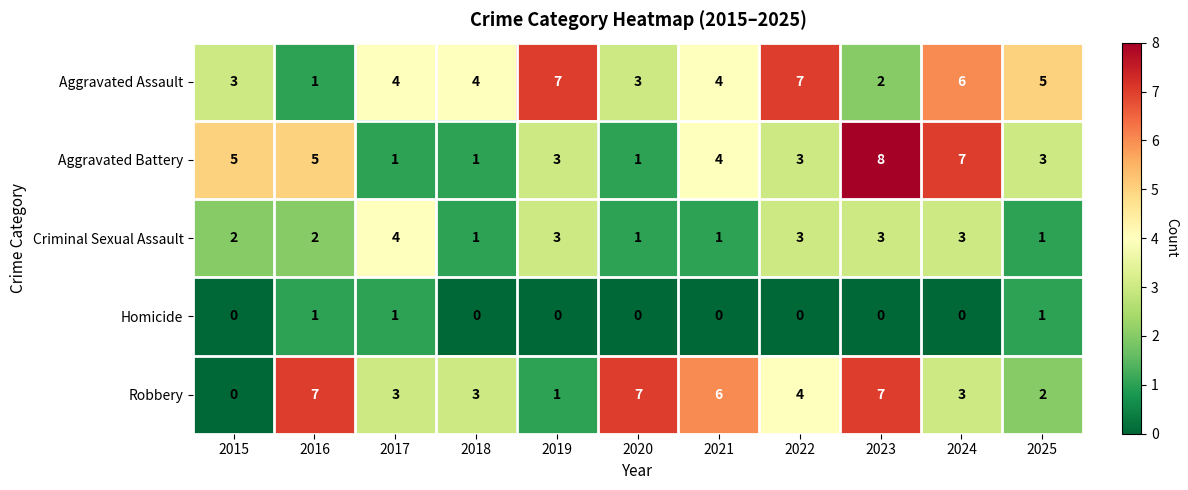

What is the average value of the Aggravated Assault series?

4